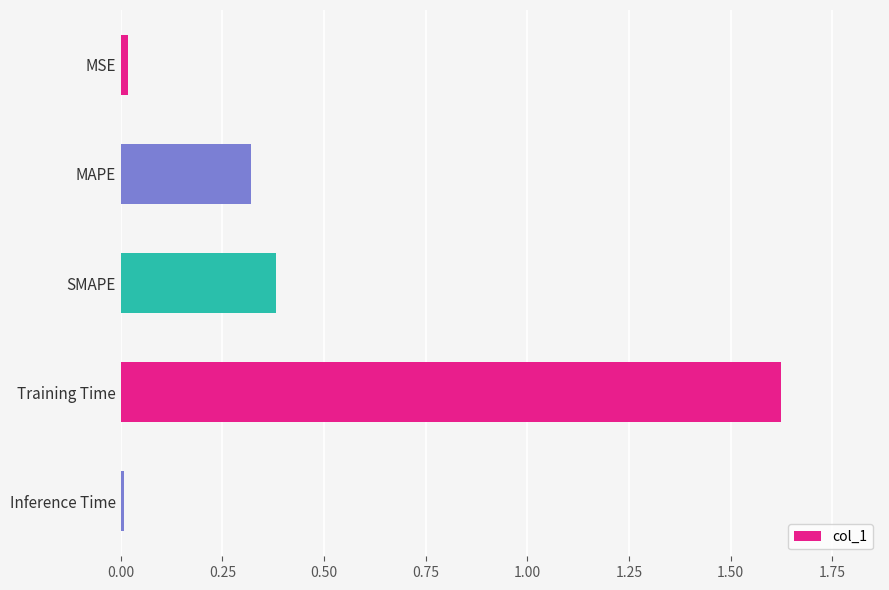

How many bars are there in total?

5